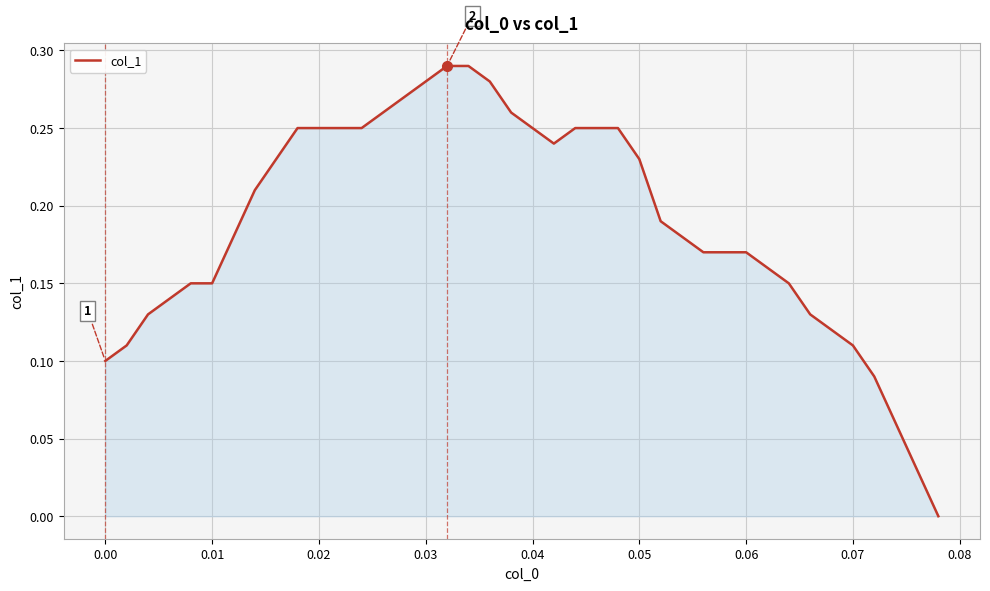

What is the average value?

0.2